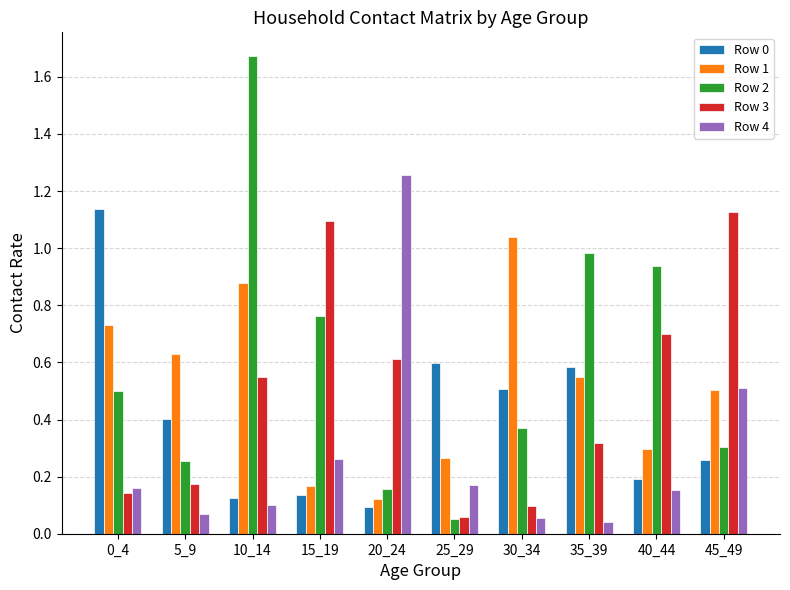

What is the sum of the Row 4 values at 10_14 and 20_24?

1.4